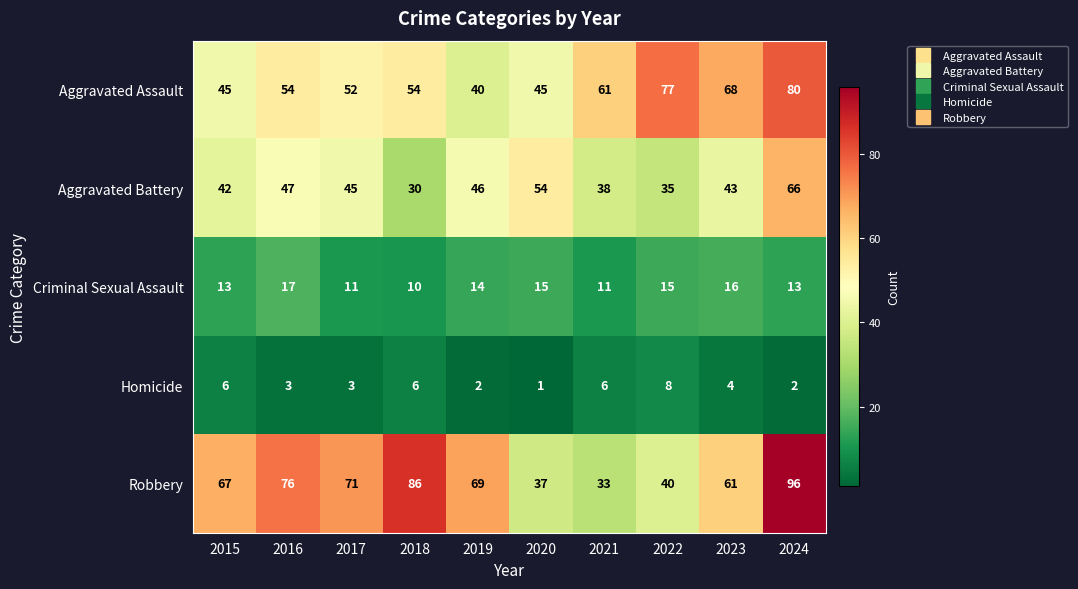

Is it true that Criminal Sexual Assault equals 25 at 2019?

False